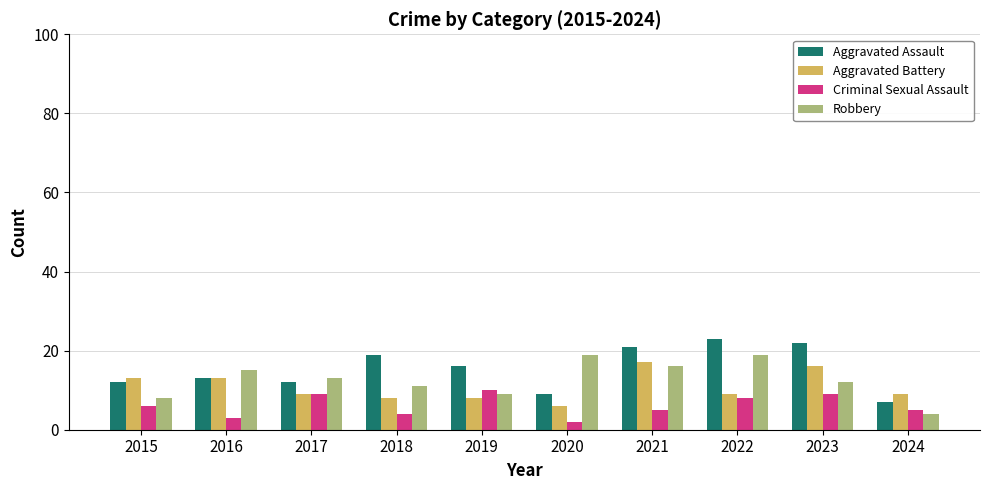

What is the maximum value for Aggravated Assault?

23